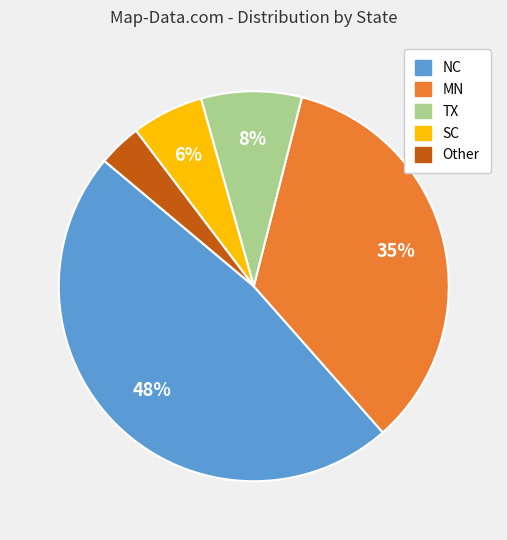

What is the largest slice in the pie chart?

NC